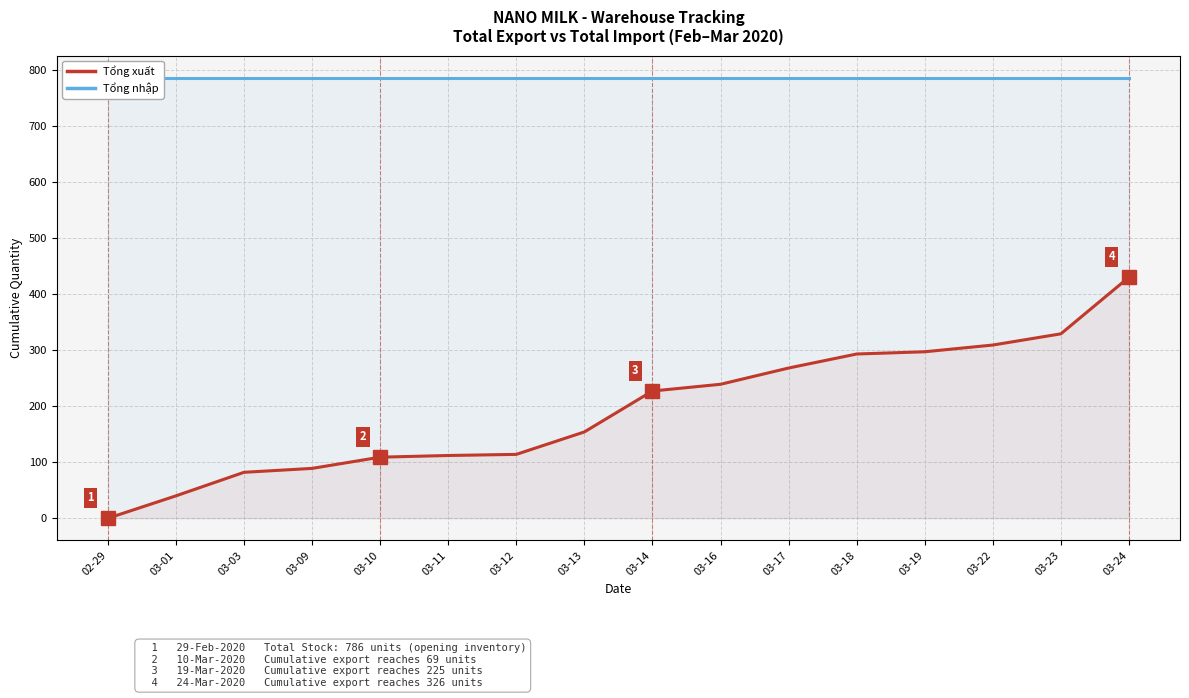

At which label is Tổng xuất closest to 215?

03-14